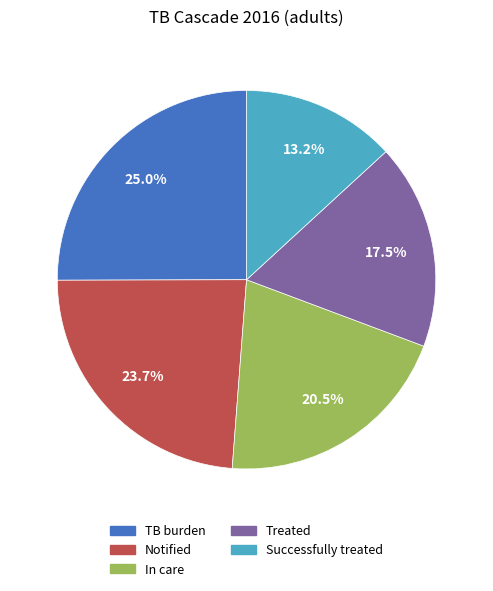

Between TB burden and Treated, which is larger?

TB burden